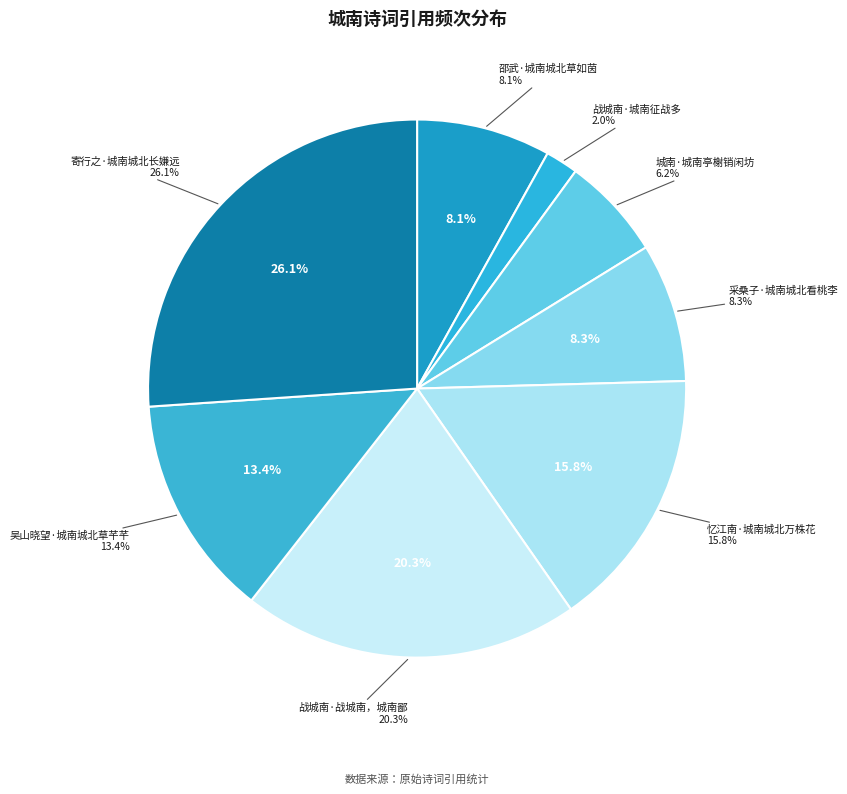

What portion of the pie excludes 吴山晓望·城南城北草芊芊?

86.6%